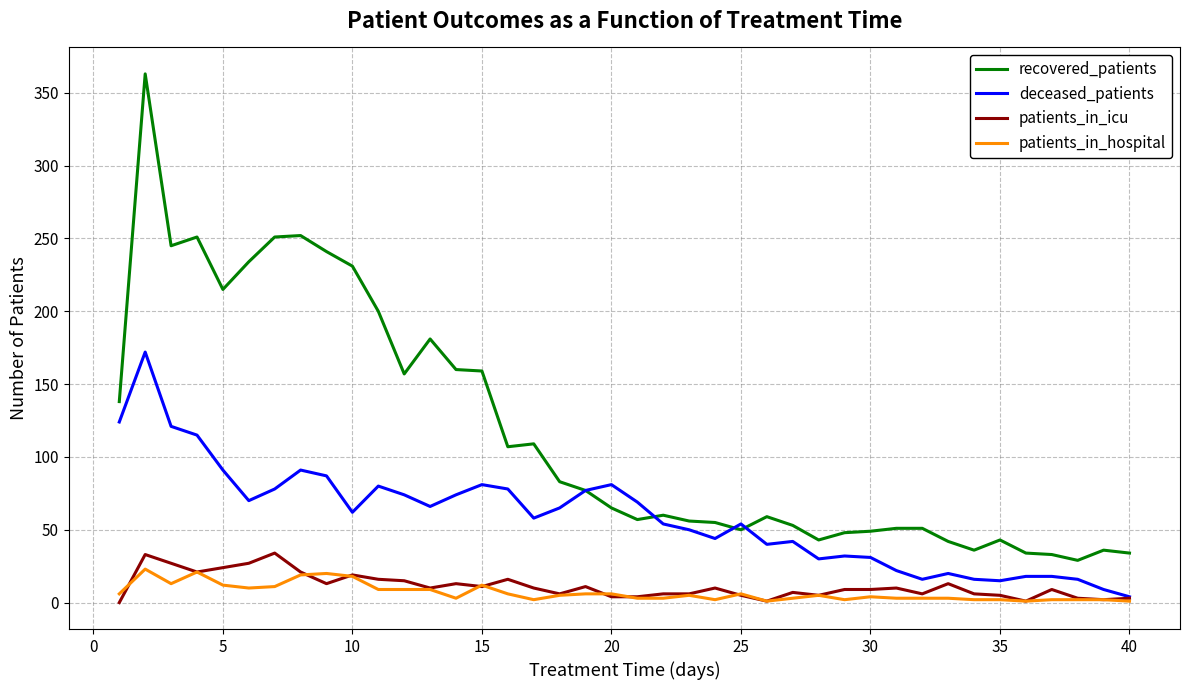

True or false: patients_in_hospital and recovered_patients cross at least once.

False